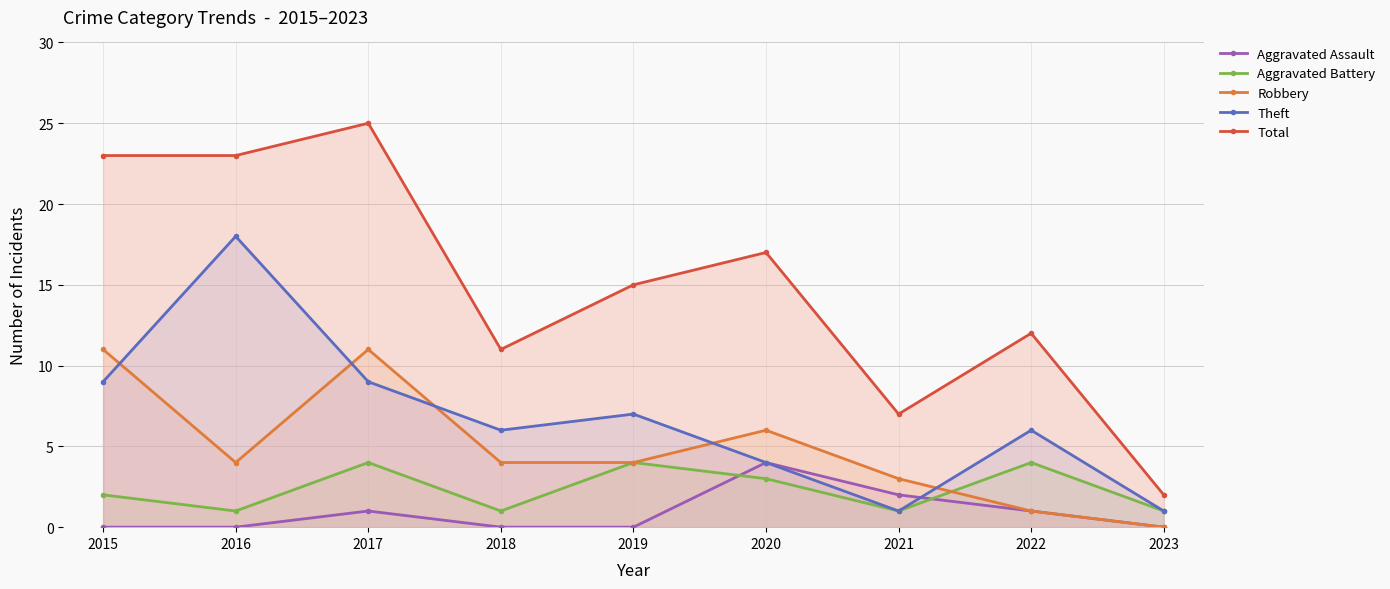

Reading right to left, extract all data points from this chart.

Aggravated Assault: 2023=0	2022=1	2021=2	2020=4	2019=0	2018=0	2017=1	2016=0	2015=0
Aggravated Battery: 2023=1	2022=4	2021=1	2020=3	2019=4	2018=1	2017=4	2016=1	2015=2
Robbery: 2023=0	2022=1	2021=3	2020=6	2019=4	2018=4	2017=11	2016=4	2015=11
Theft: 2023=1	2022=6	2021=1	2020=4	2019=7	2018=6	2017=9	2016=18	2015=9
Total: 2023=2	2022=12	2021=7	2020=17	2019=15	2018=11	2017=25	2016=23	2015=23